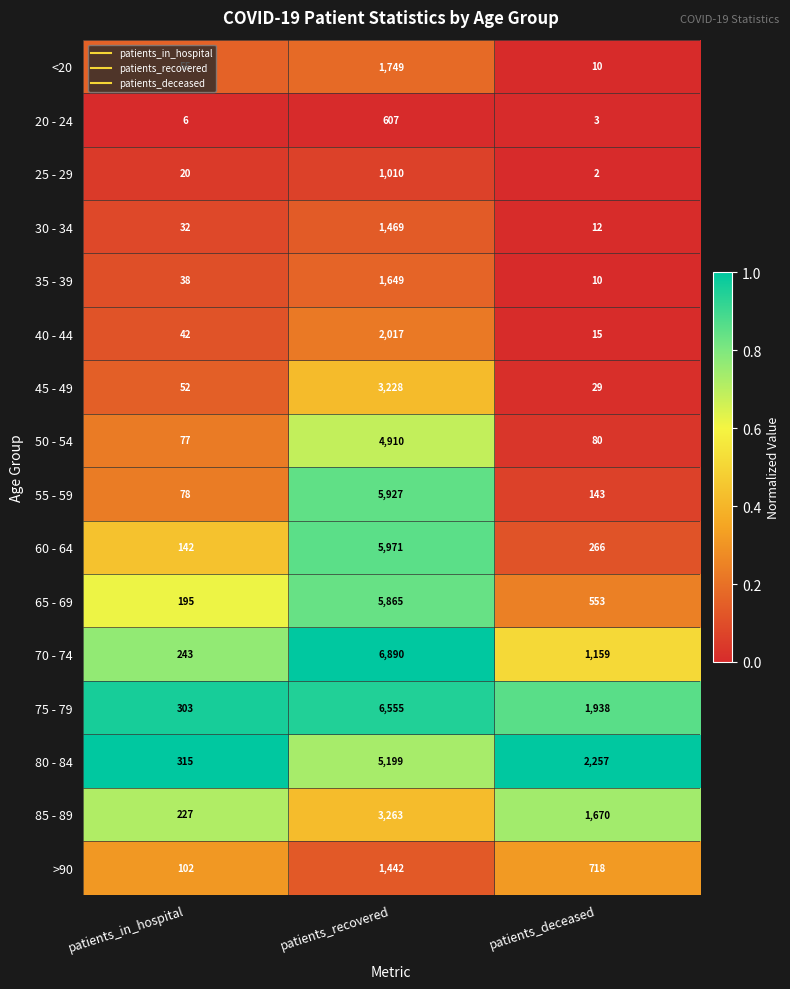

At which category is the sum across all series the highest?

patients_recovered